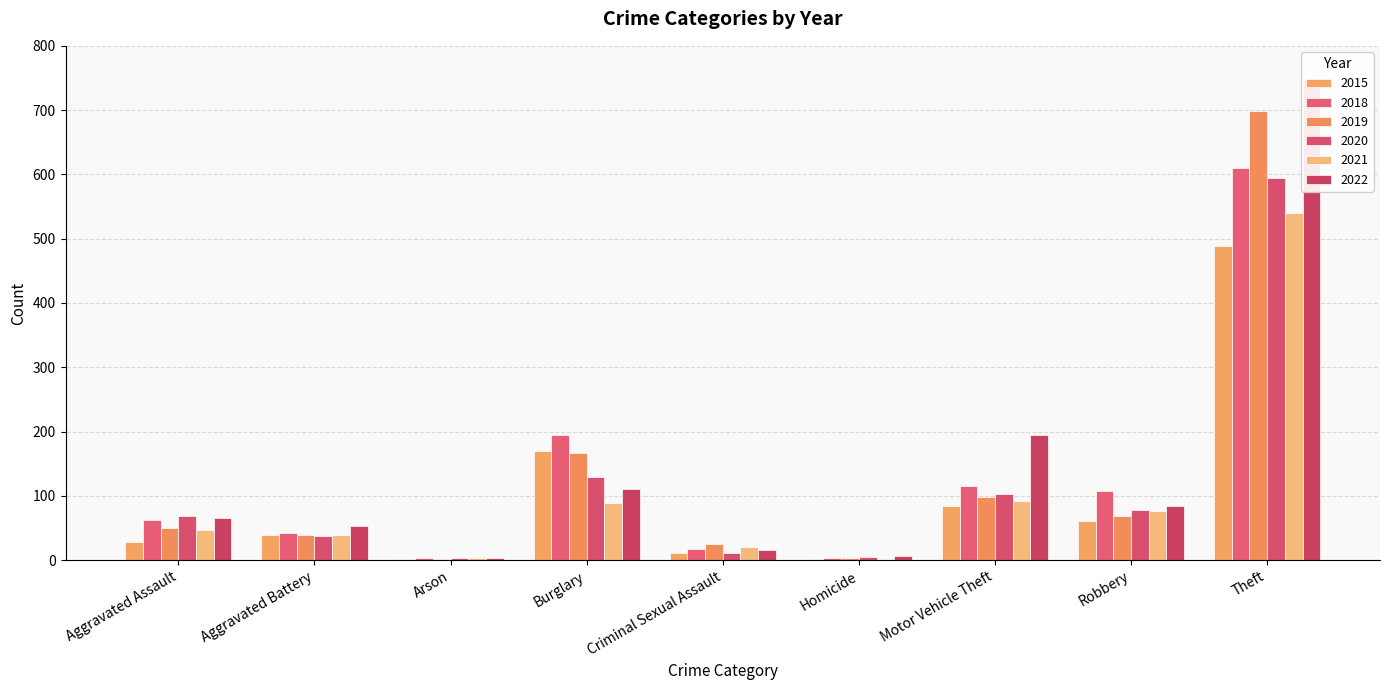

True or false: 2021 has a value of 47 at Aggravated Assault.

True